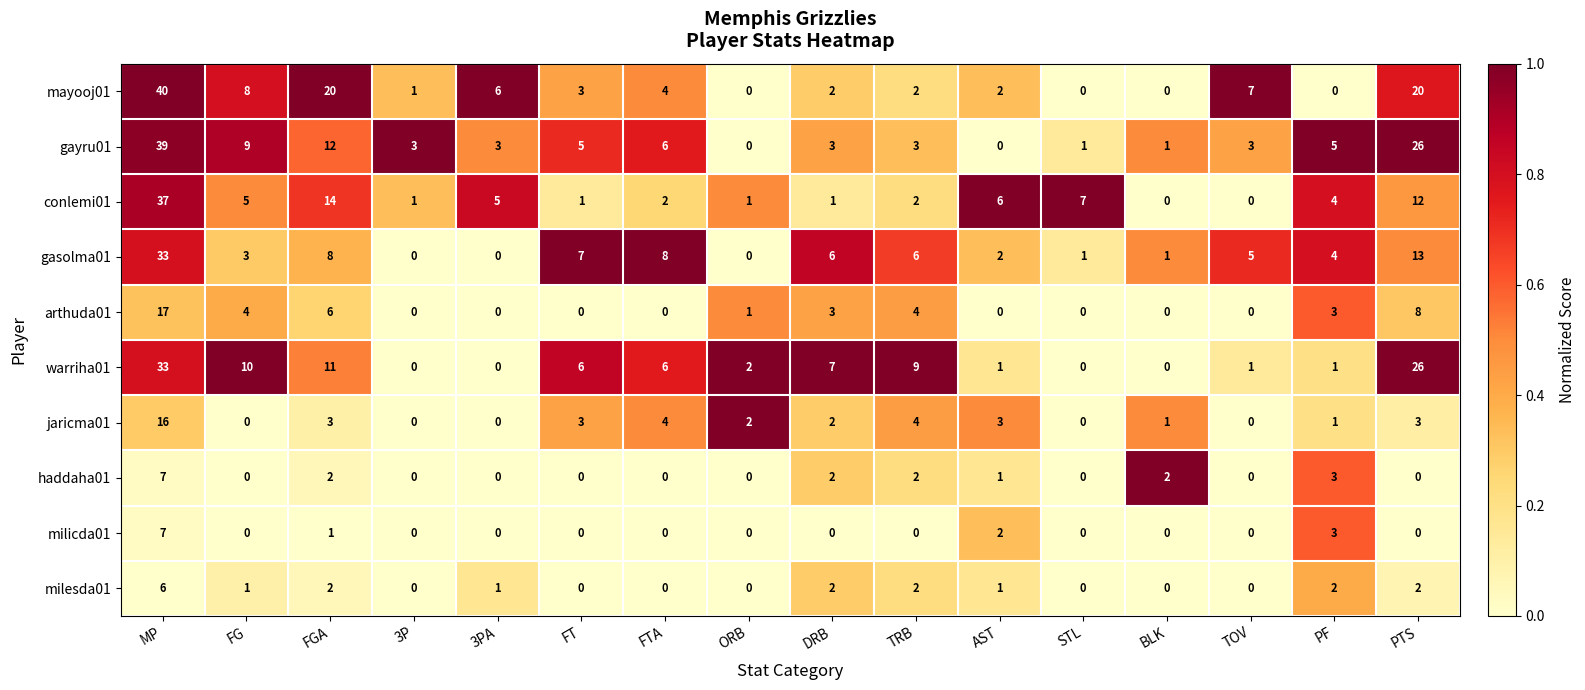

At which label is haddaha01 closest to 3?

PF